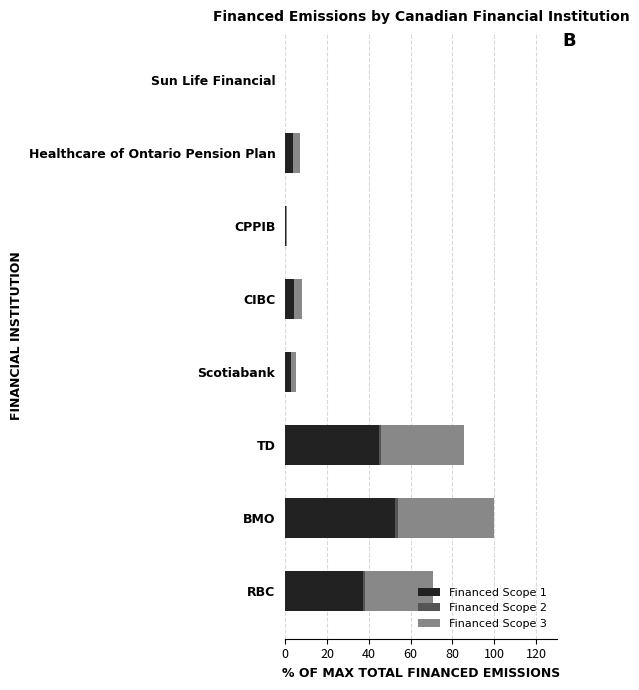

The value of Financed Scope 1 at TD is 44.7. True or false?

True